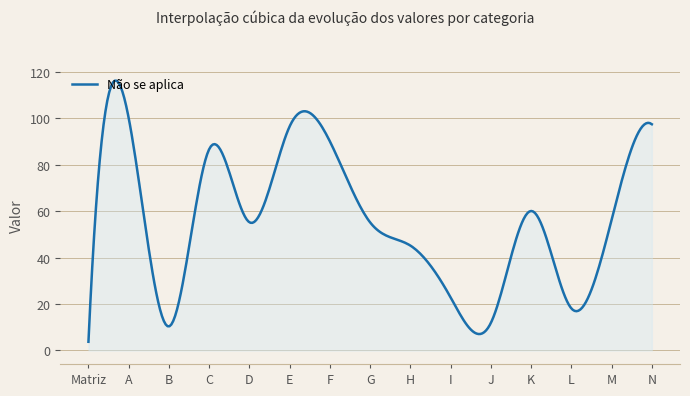

What is the minimum value shown in the chart?

3.7